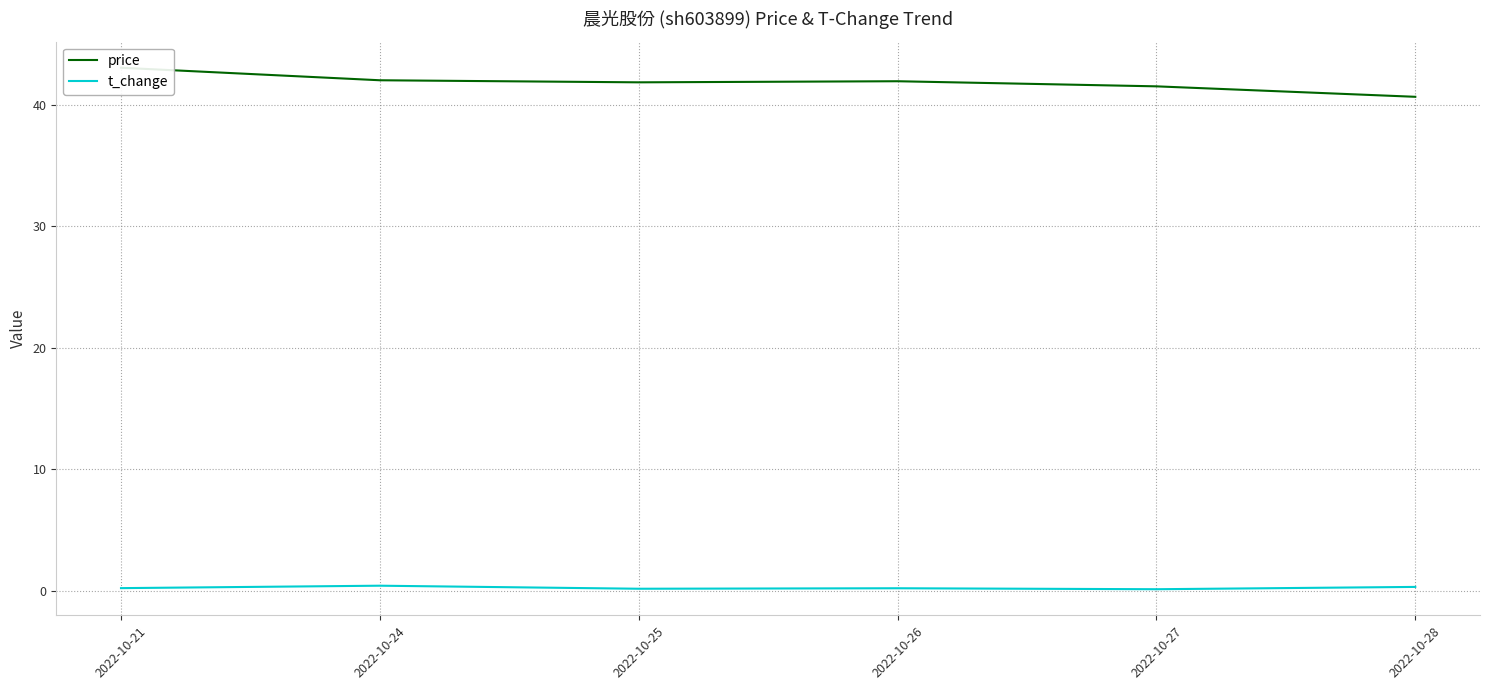

List the labels in order of t_change value, smallest first.

2022-10-27, 2022-10-25, 2022-10-26, 2022-10-21, 2022-10-28, 2022-10-24